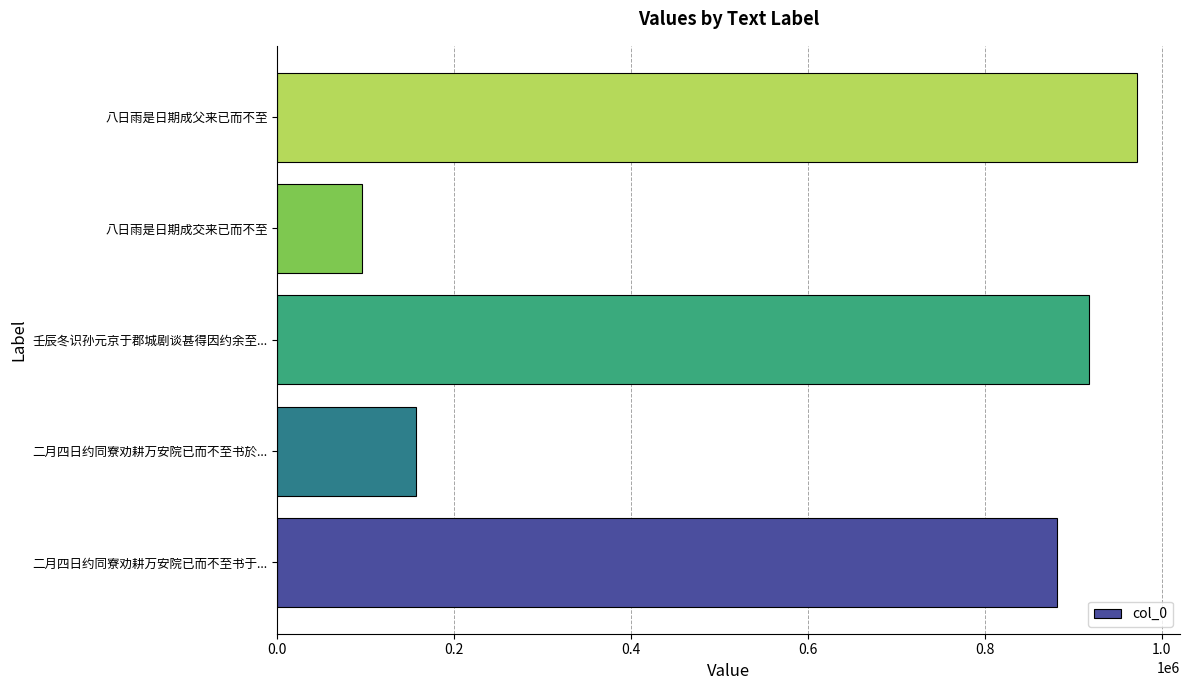

What is the average value?

604956